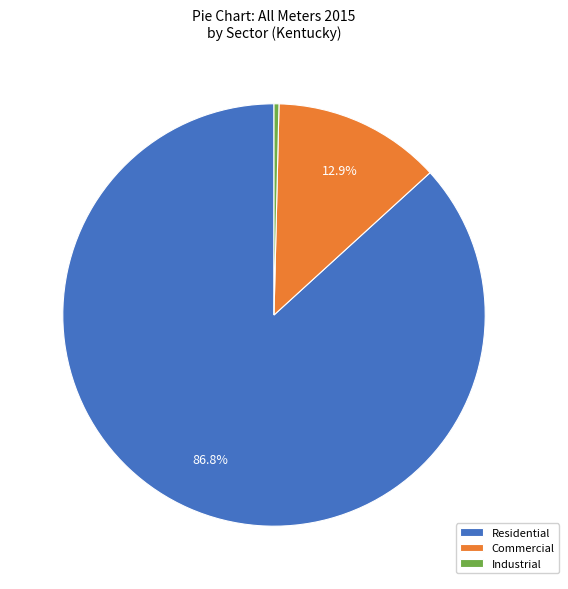

To the nearest percent, what is the difference between the largest and smallest slice percentages?

86%